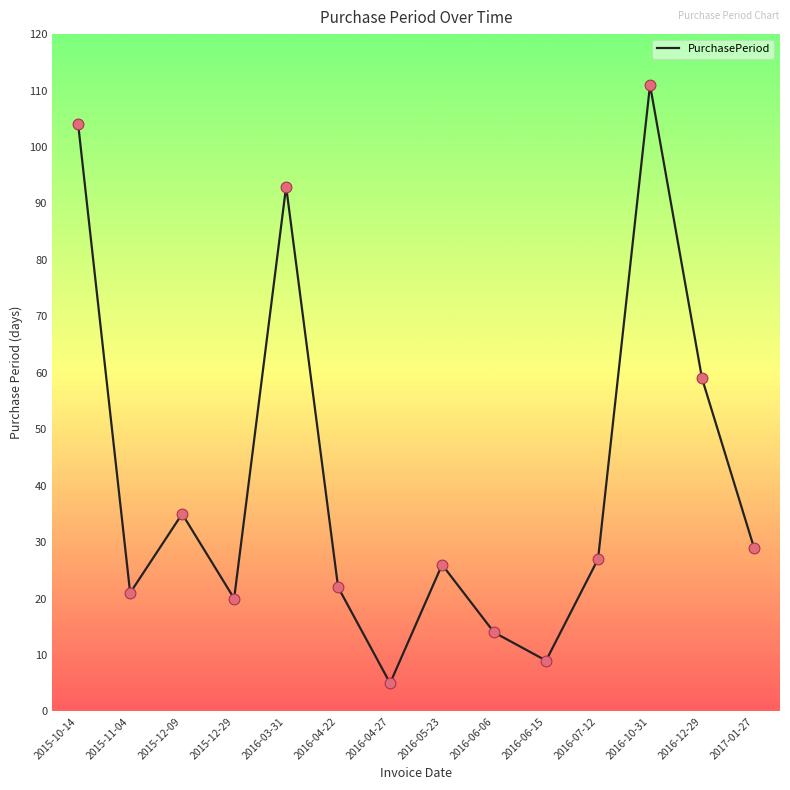

What is the change in value from 2016-03-31 to 2016-07-12?

-66